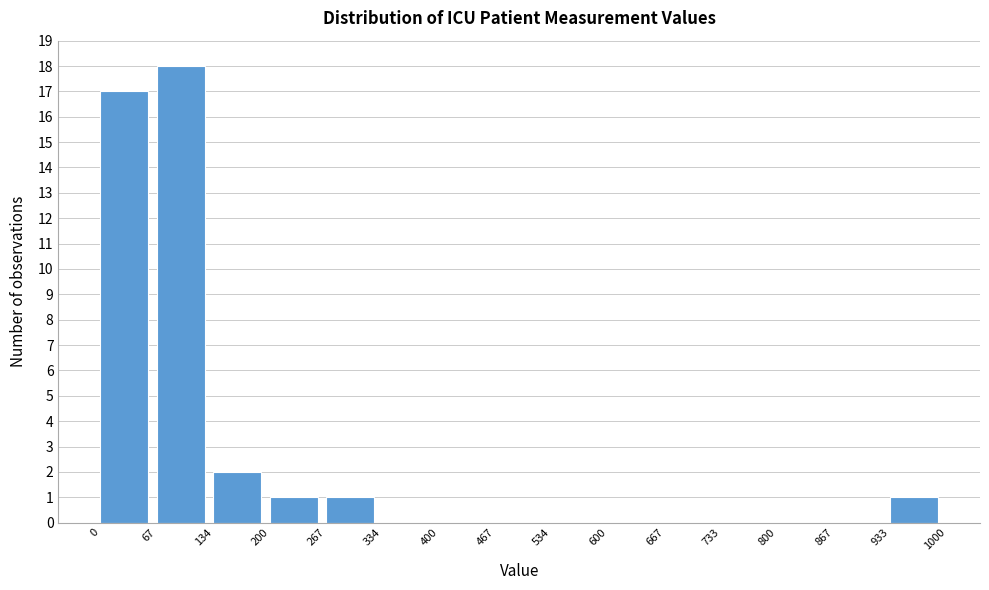

How tall is the bar that spans 200 to 267 on the x-axis? The values are not printed on the chart, so give them approximately, as read against the axis.

1